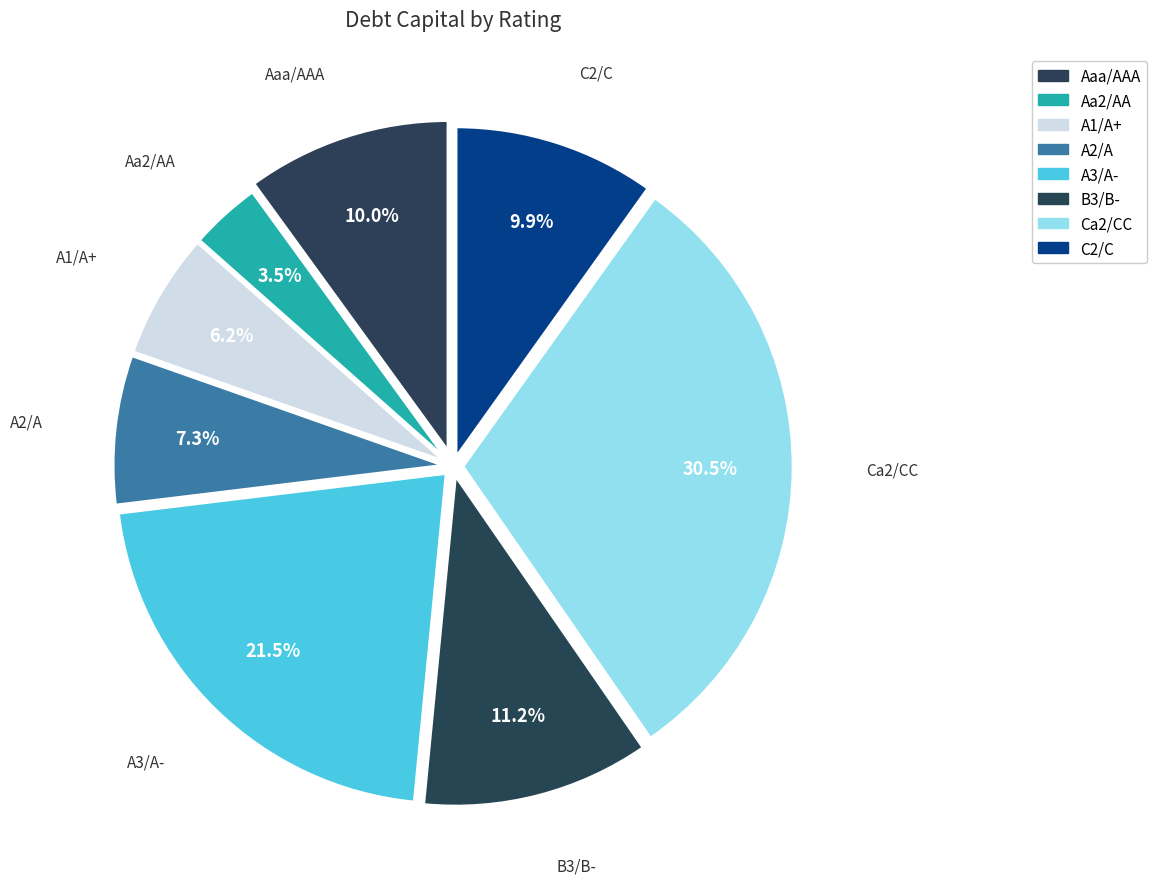

Is it true that Aa2/AA is 1% of the pie?

False